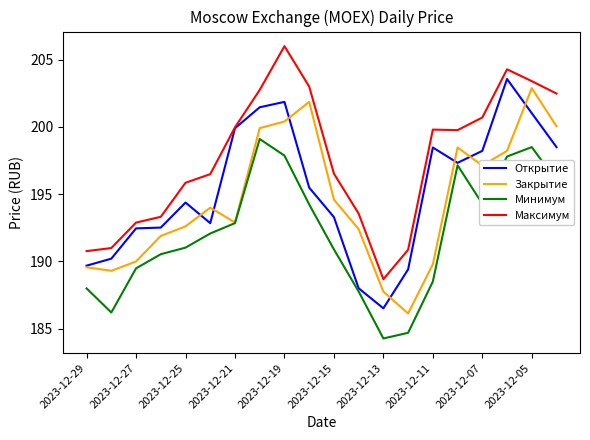

How many lines are shown in the chart?

4